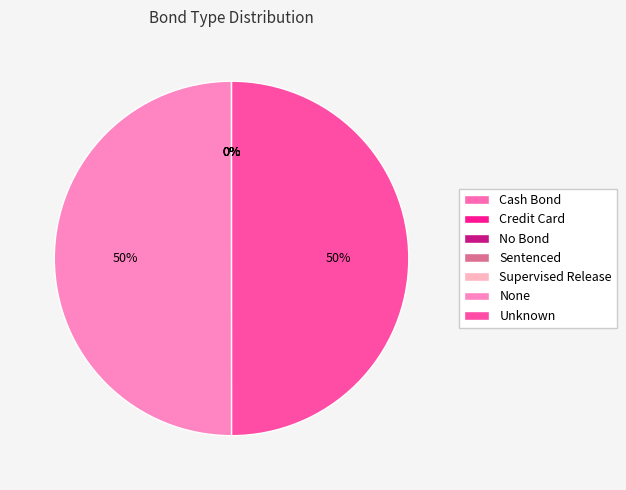

Which slice is the smallest?

Cash Bond